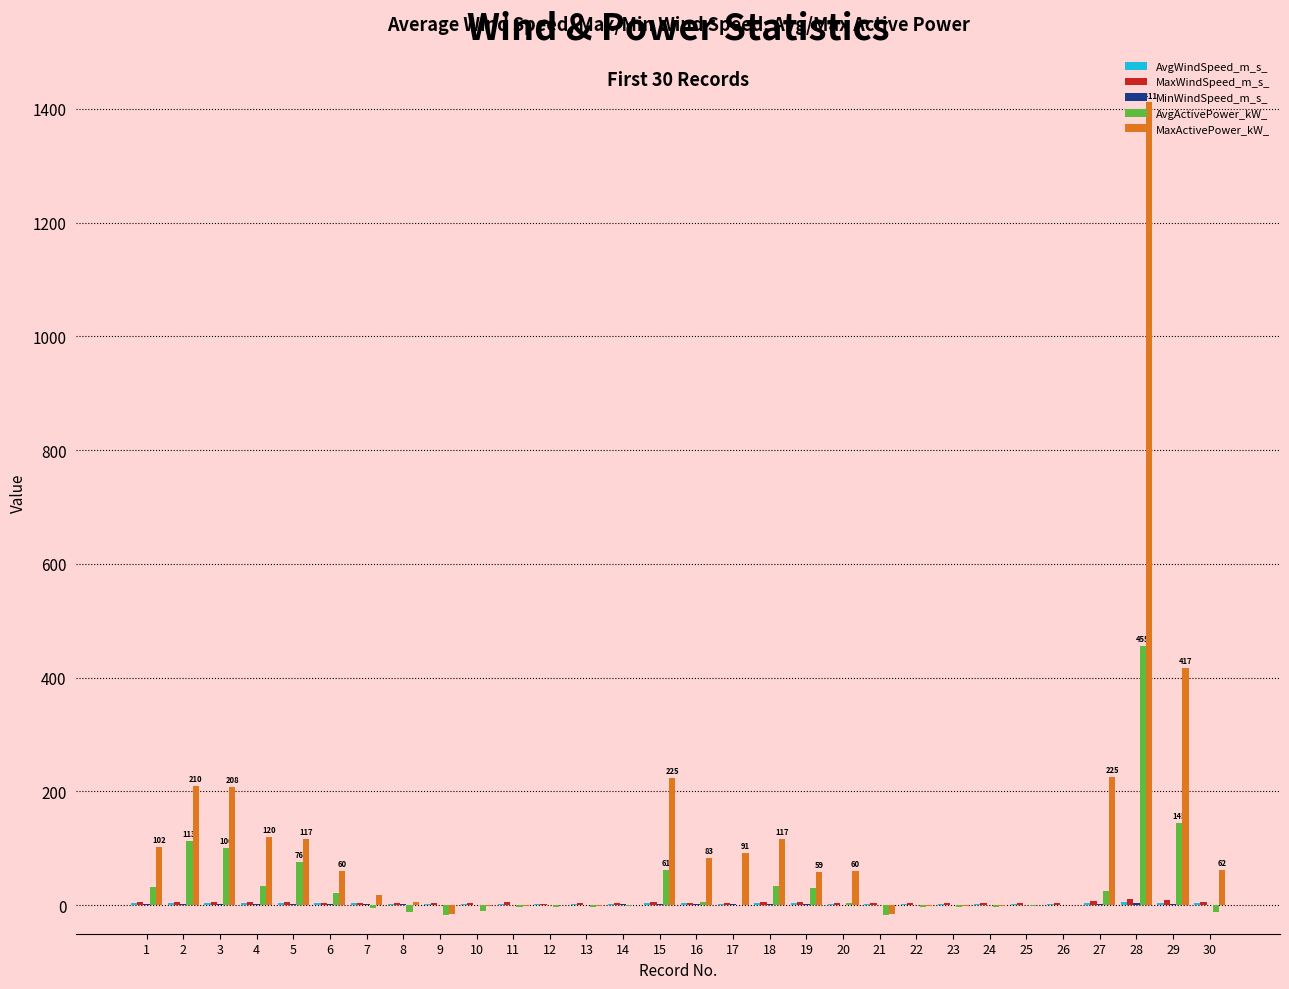

What is the maximum value shown in the chart?

1411.1